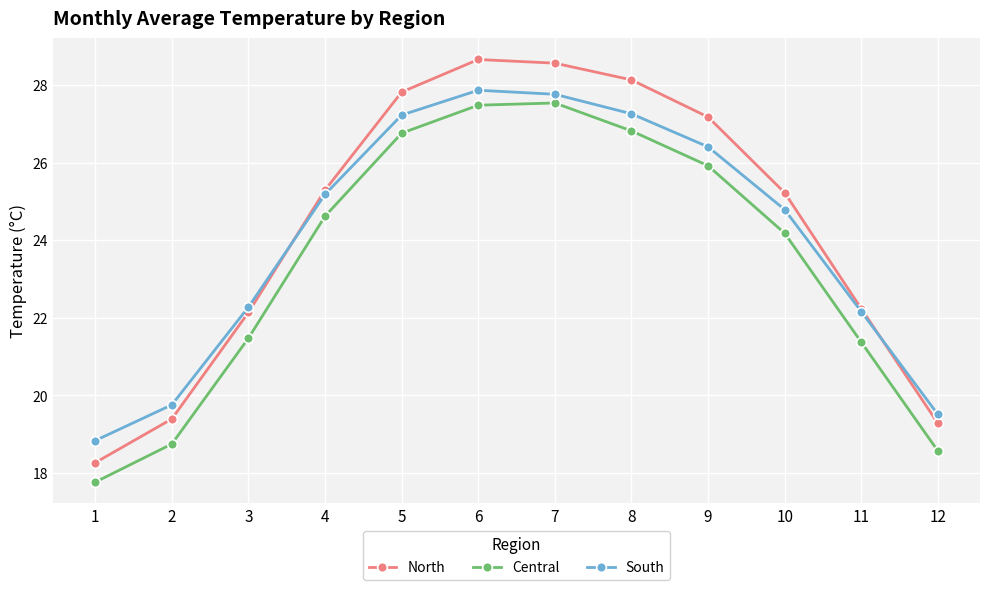

What is the difference between the maximum and second lowest values in the Central series?

9.0